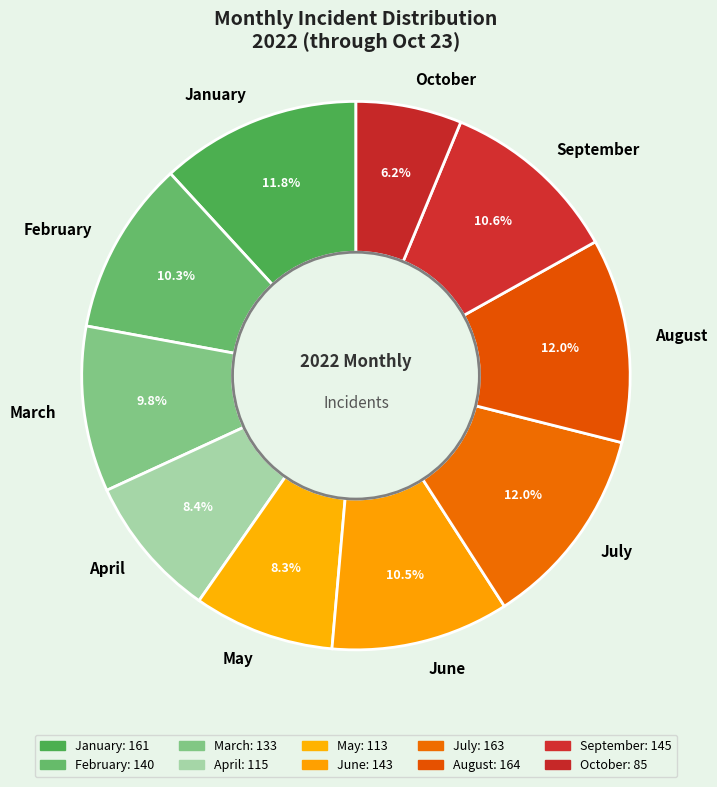

To the nearest percent, what is the average slice percentage?

10%